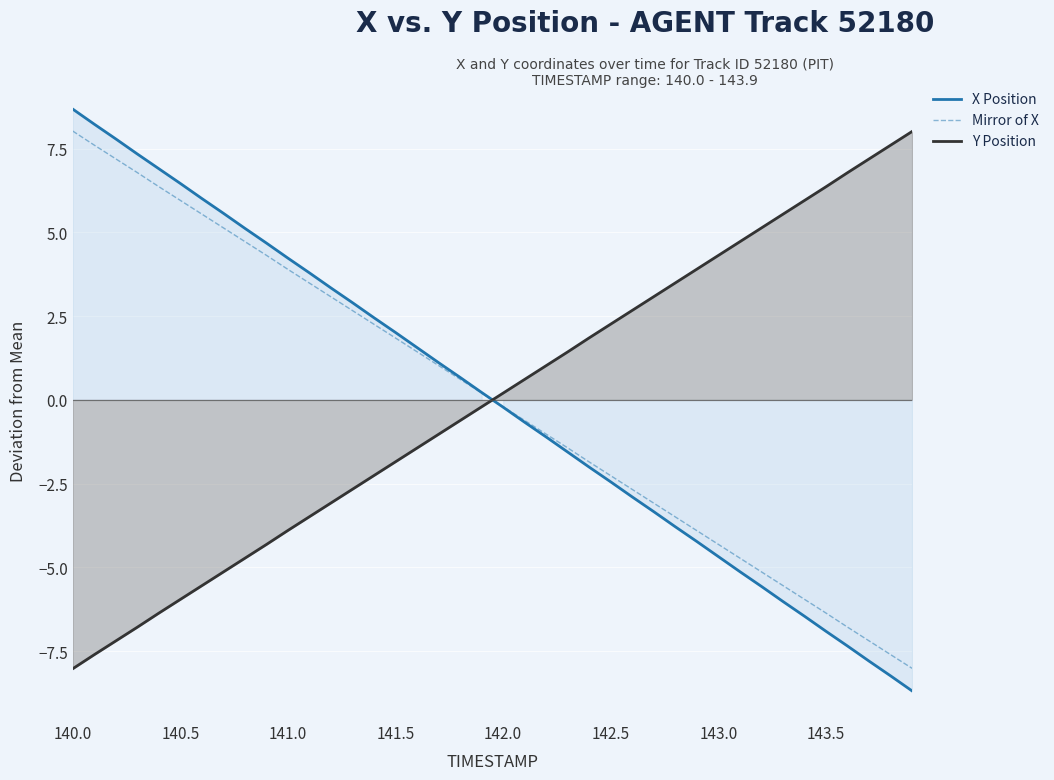

At which label does Y Position first exceed 0?

142.0